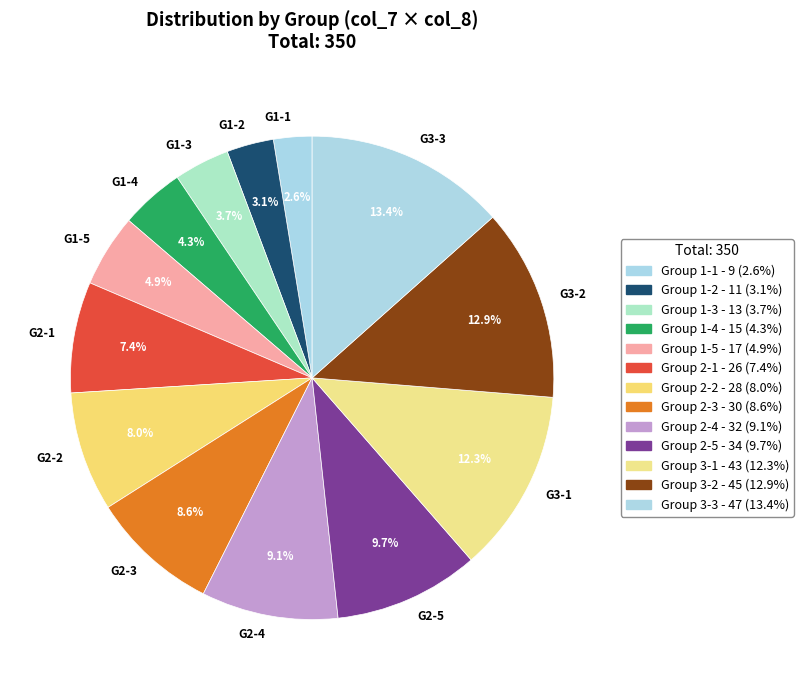

What is the ratio of the value at G1-5 to the value at G2-5?

0.5